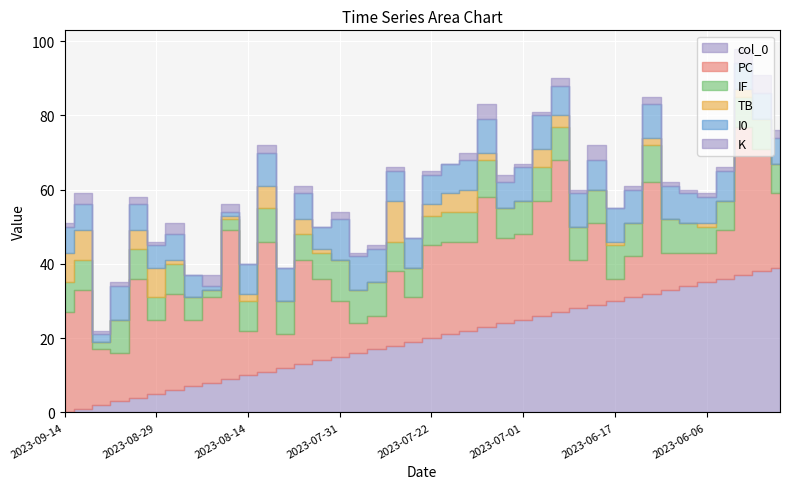

True or false: K and PC intersect in this chart.

False